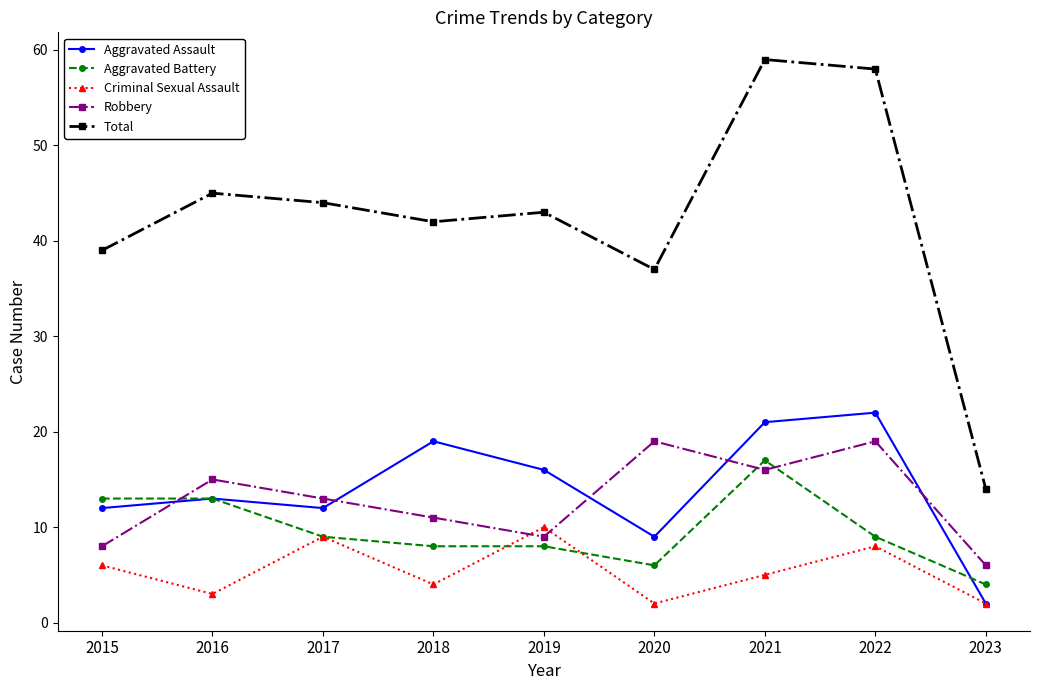

How many values in the Total series are below 43?

4